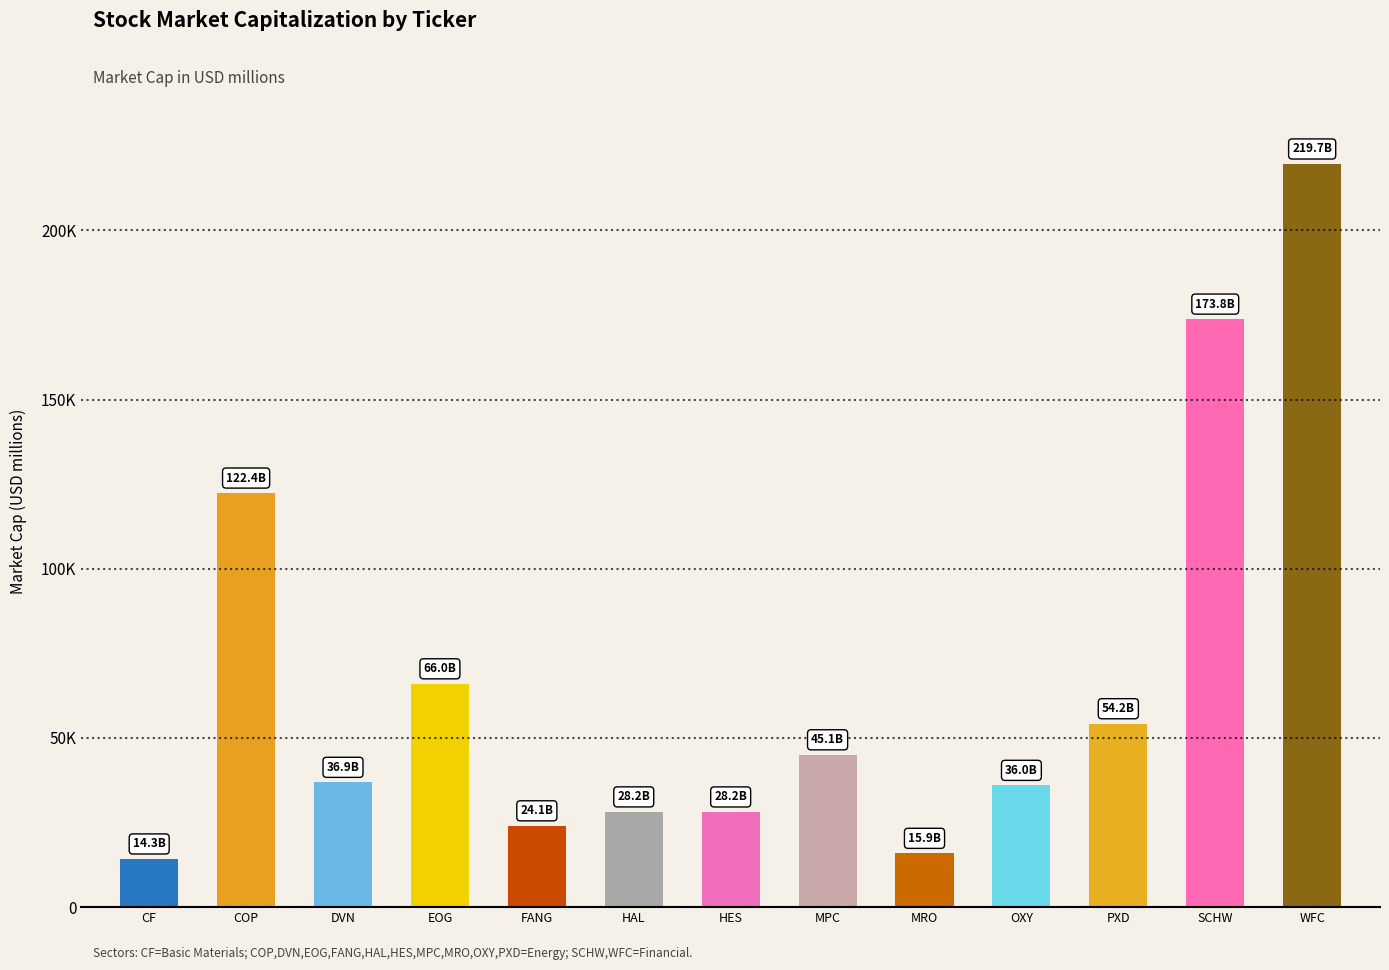

At which label is the value closest to 116976?

COP